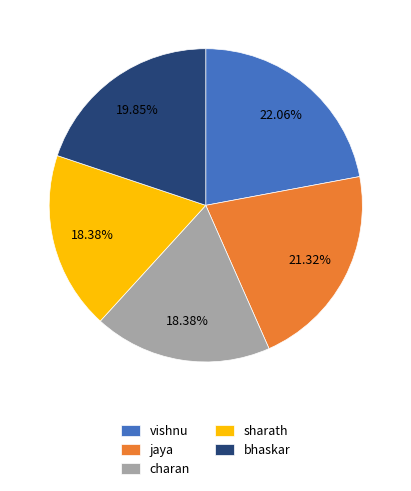

Is it true that bhaskar is 6% of the pie?

False